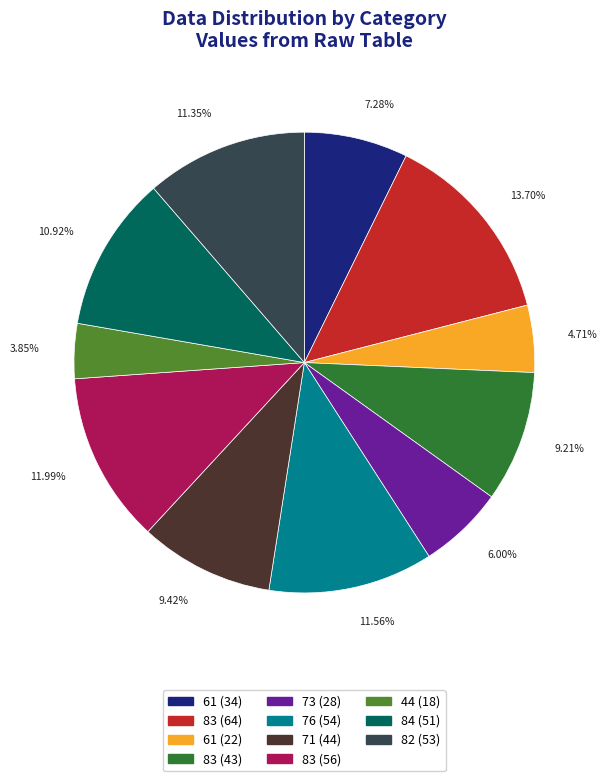

Does 84 (51) account for over 50% of the chart?

No